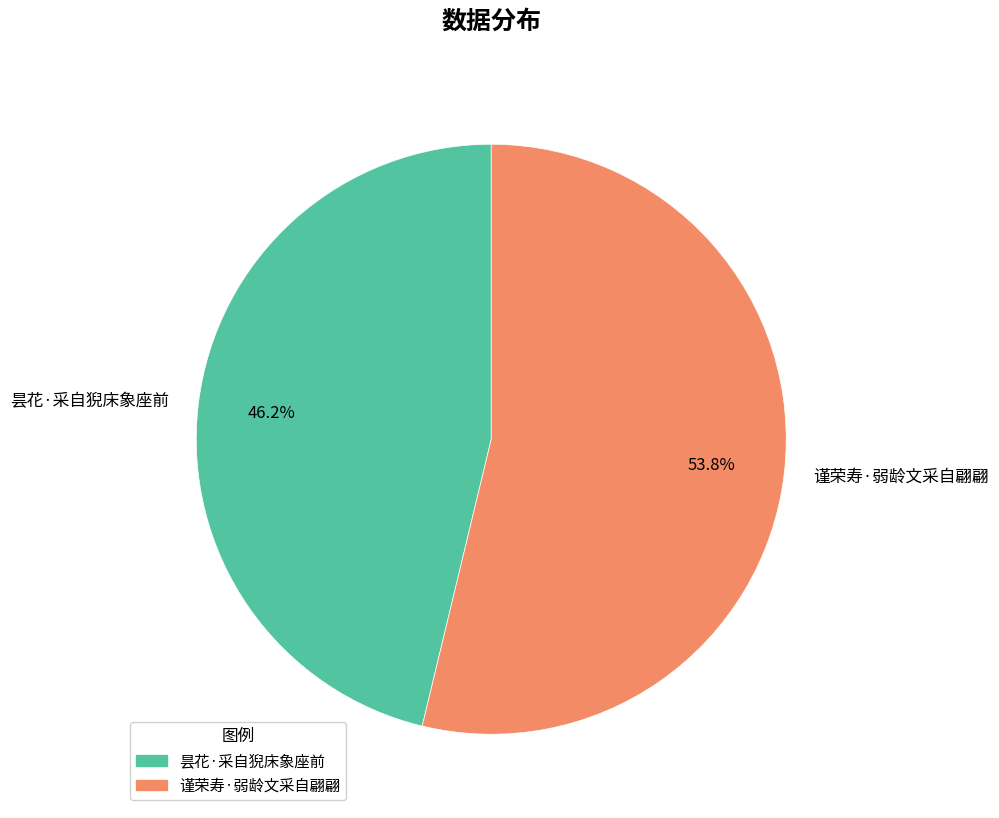

Does 昙花·采自猊床象座前 represent more than half of the total?

No